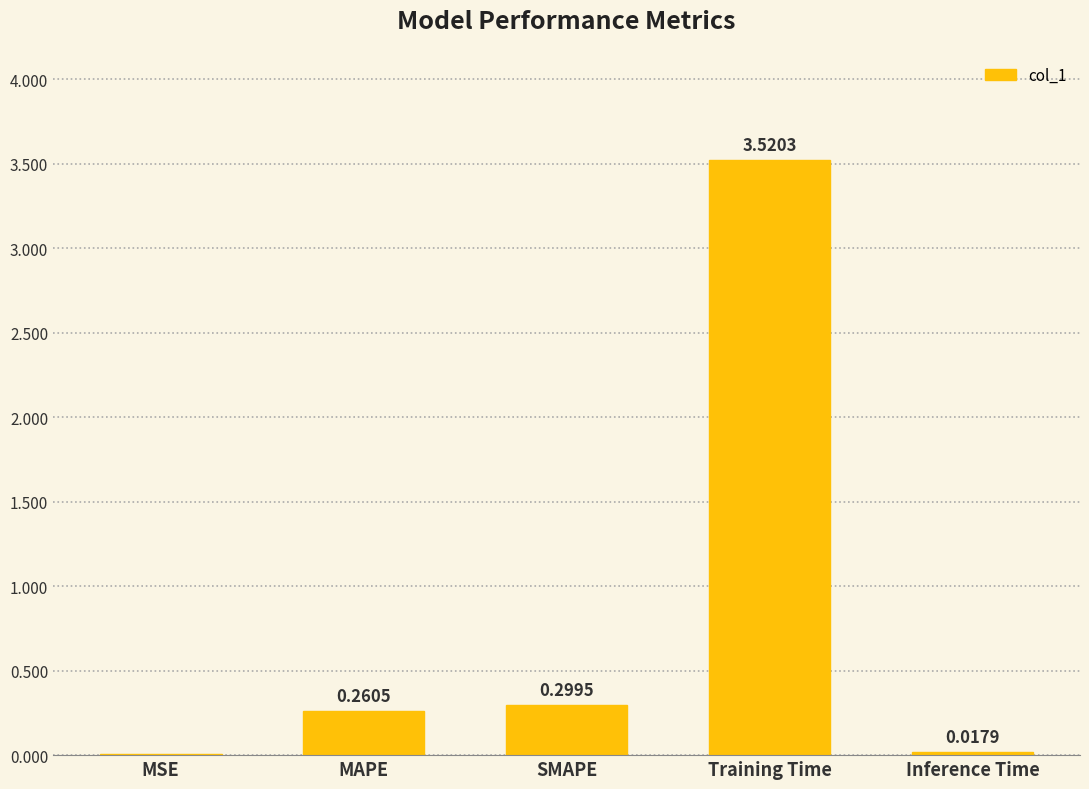

What is the sum of all values?

4.1